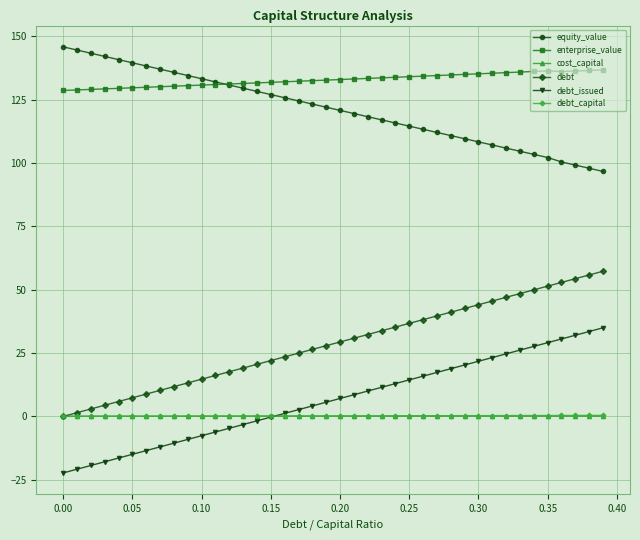

What is the smallest value displayed?

-22.3